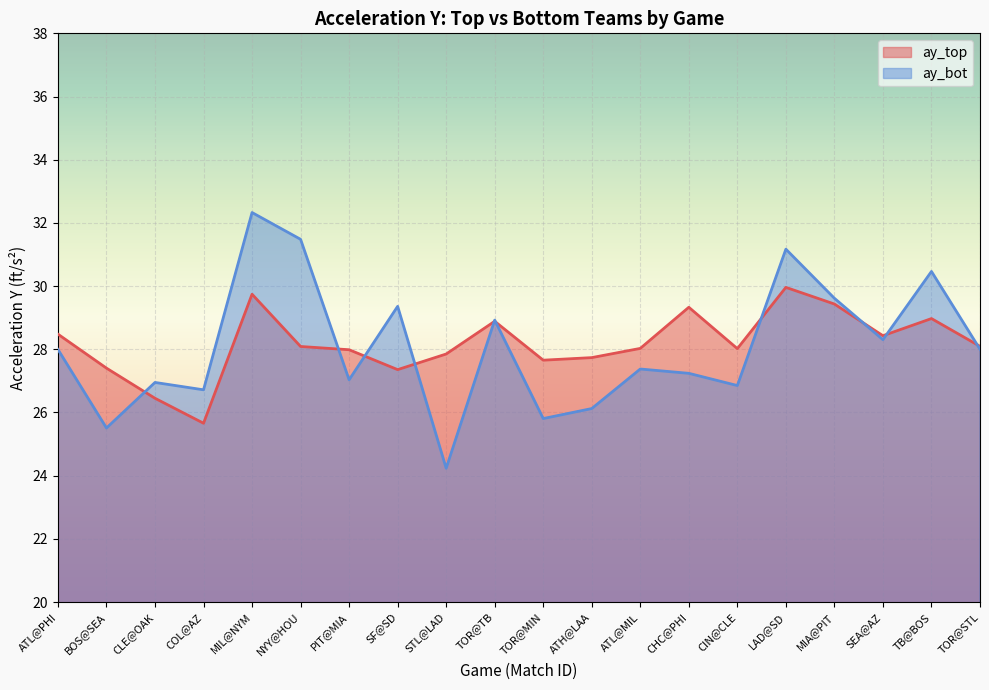

What is the sum of the ay_bot values at SF@SD and ATH@LAA?

55.5